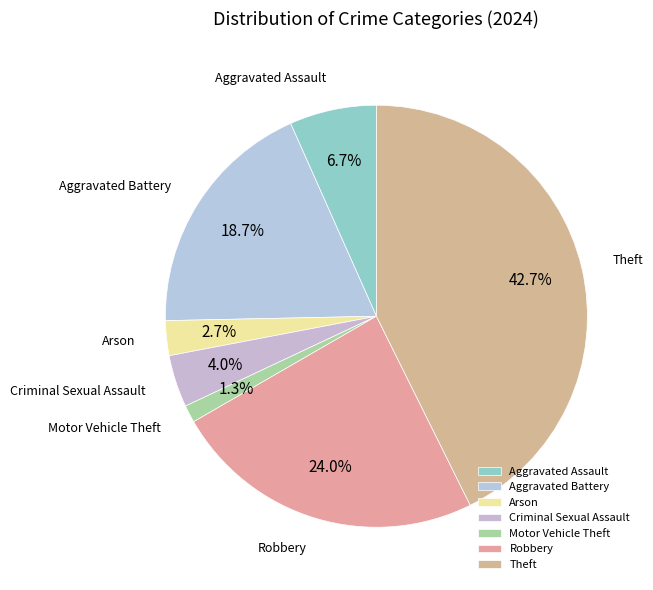

Between Motor Vehicle Theft and Robbery, which is larger?

Robbery